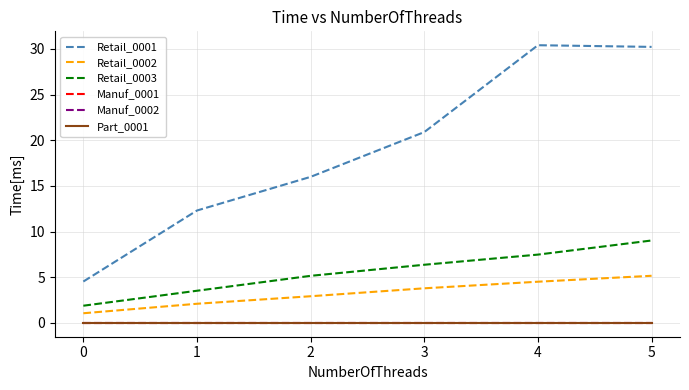

Rank the series by their maximum value, from highest to lowest.

Retail_0001, Retail_0003, Retail_0002, Manuf_0001, Manuf_0002, Part_0001